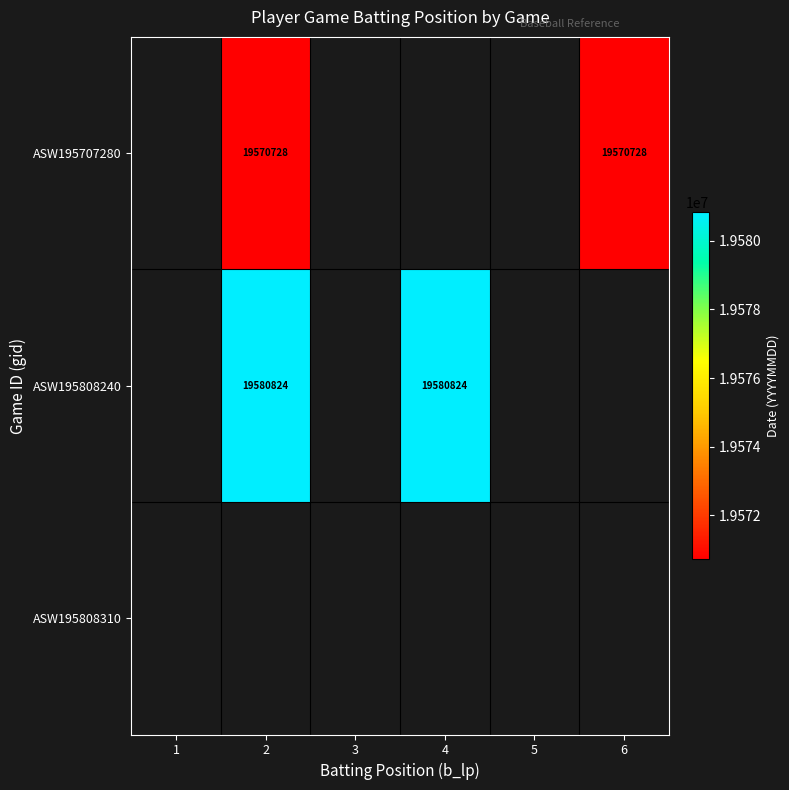

How many categories are shown in the chart?

6